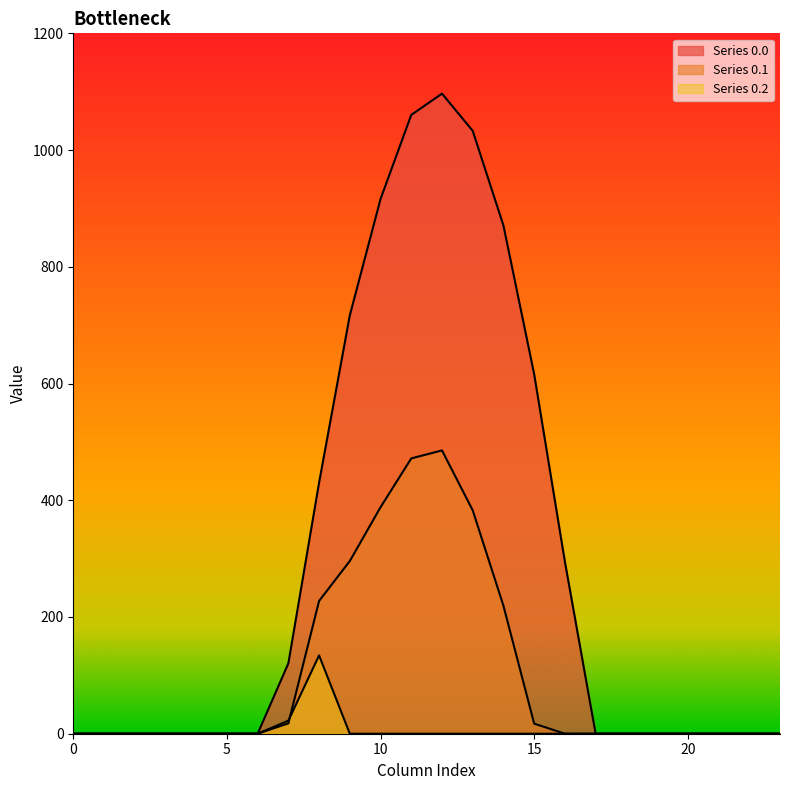

Reading left to right, what are all the values shown in this chart?

row_0.0: 0.0	0.0	0.0	0.0	0.0	0.0	0.0	120.6	430.3	716.9	916.2	1060.3	1096.7	1032.9	870.6	615.9	294.5	0.0	0.0	0.0	0.0	0.0	0.0	0.0
row_0.1: 0.0	0.0	0.0	0.0	0.0	0.0	0.0	17.7	227.5	295.9	388.1	471.7	485.4	382.7	219.2	17.3	0.0	0.0	0.0	0.0	0.0	0.0	0.0	0.0
row_0.2: 0.0	0.0	0.0	0.0	0.0	0.0	0.0	22.3	134.2	0.0	0.0	0.0	0.0	0.0	0.0	0.0	0.0	0.0	0.0	0.0	0.0	0.0	0.0	0.0